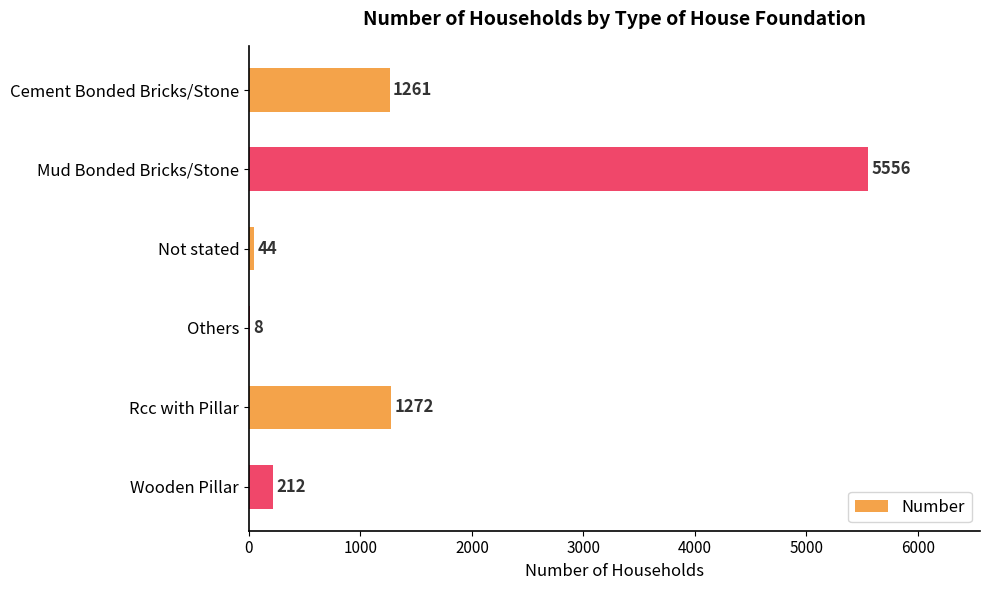

What is the ratio of the value at Rcc with Pillar to the value at Not stated?

28.9